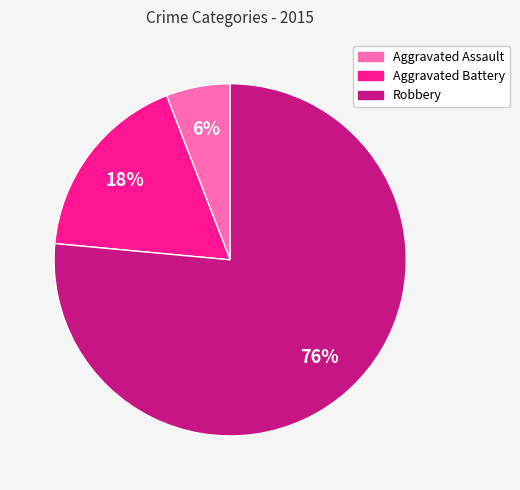

Is there any slice that represents more than half of the pie?

Yes